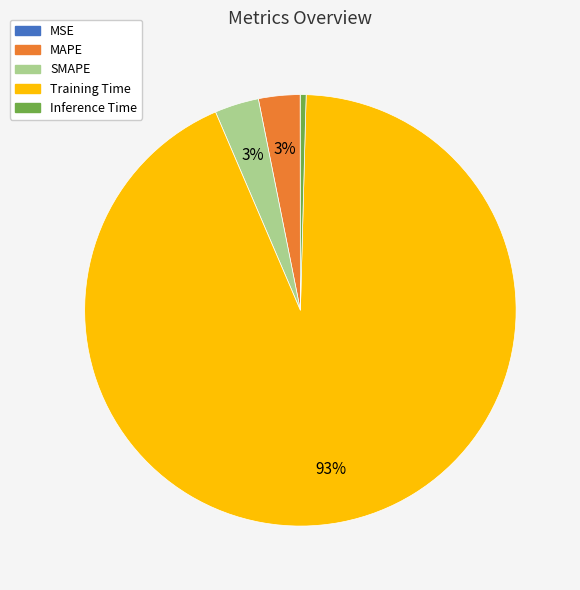

To the nearest percent, what is the combined percentage of MAPE and SMAPE?

6%